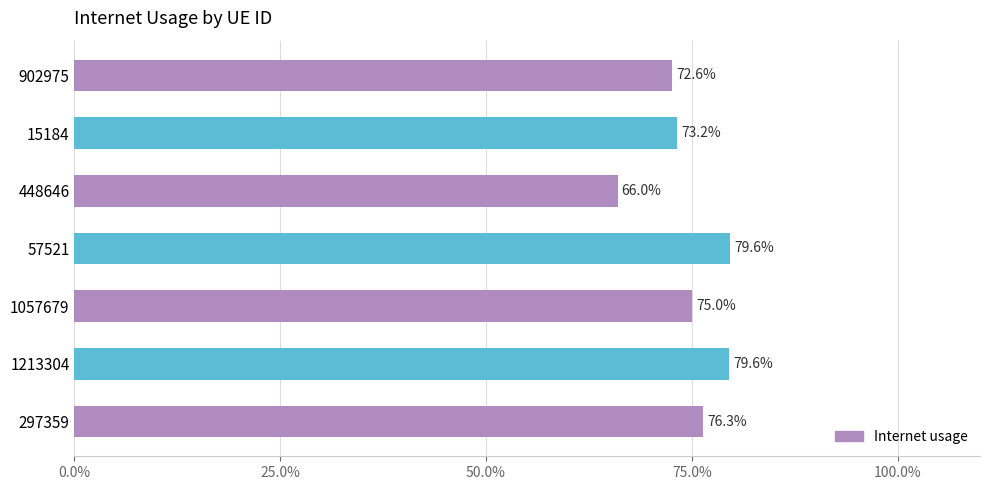

Does the chart contain any negative values?

No